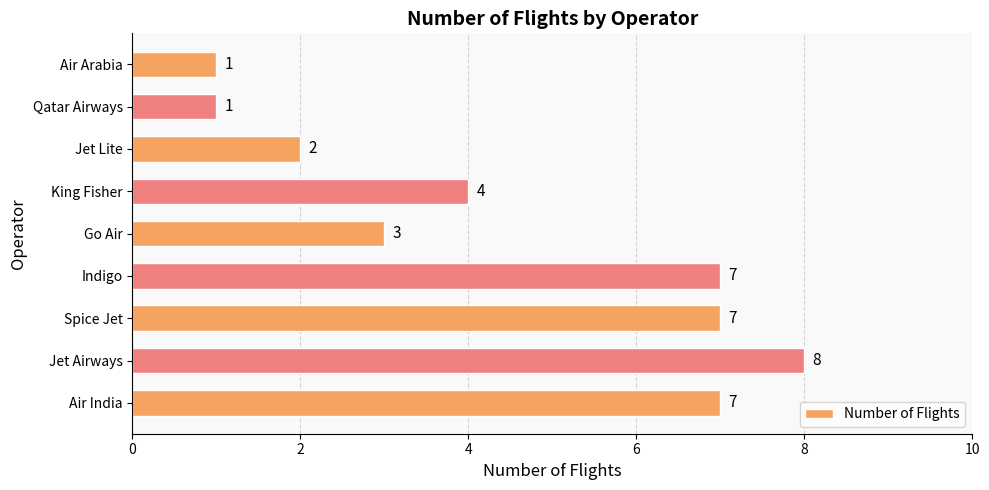

What is the minimum value shown in the chart?

1